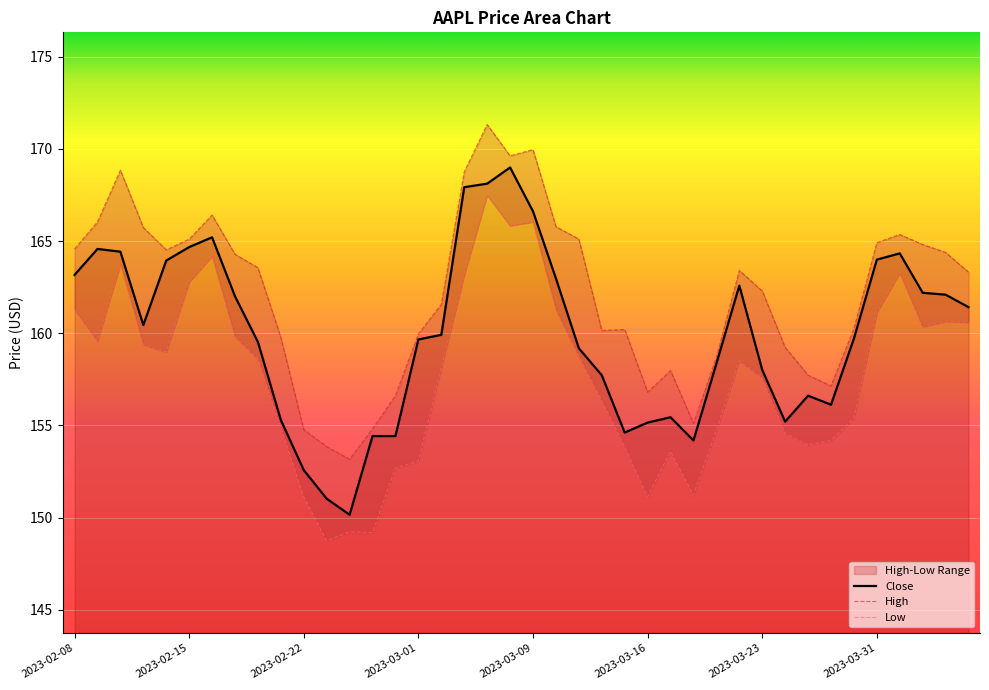

Rank the series by their average value, from lowest to highest.

Low, Close, High